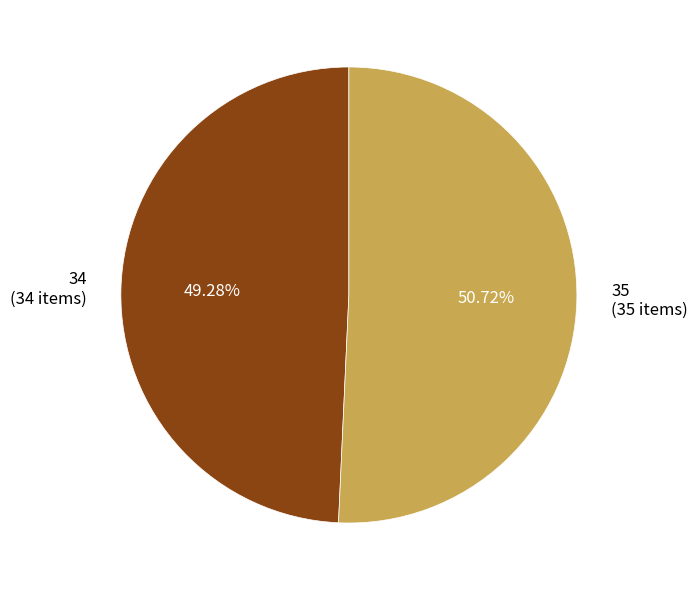

Rank the categories by value from lowest to highest.

34, 35